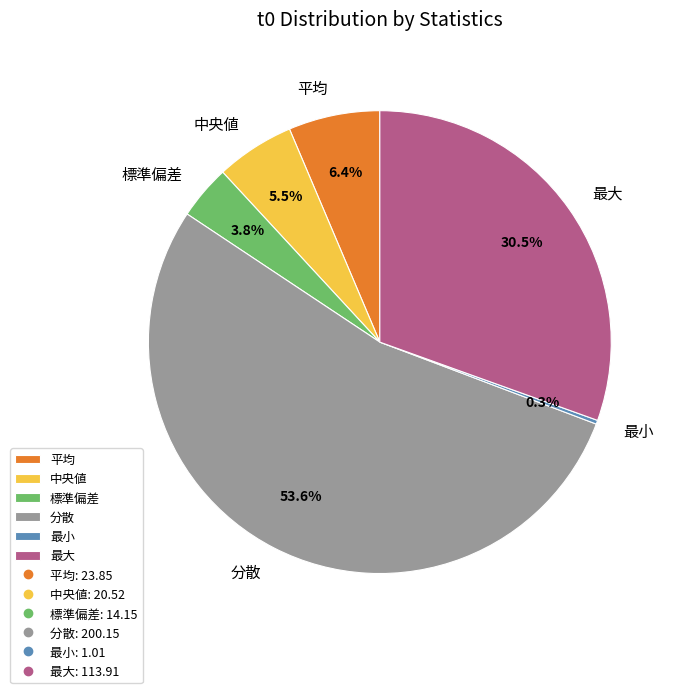

To the nearest percent, what is the average slice percentage?

17%